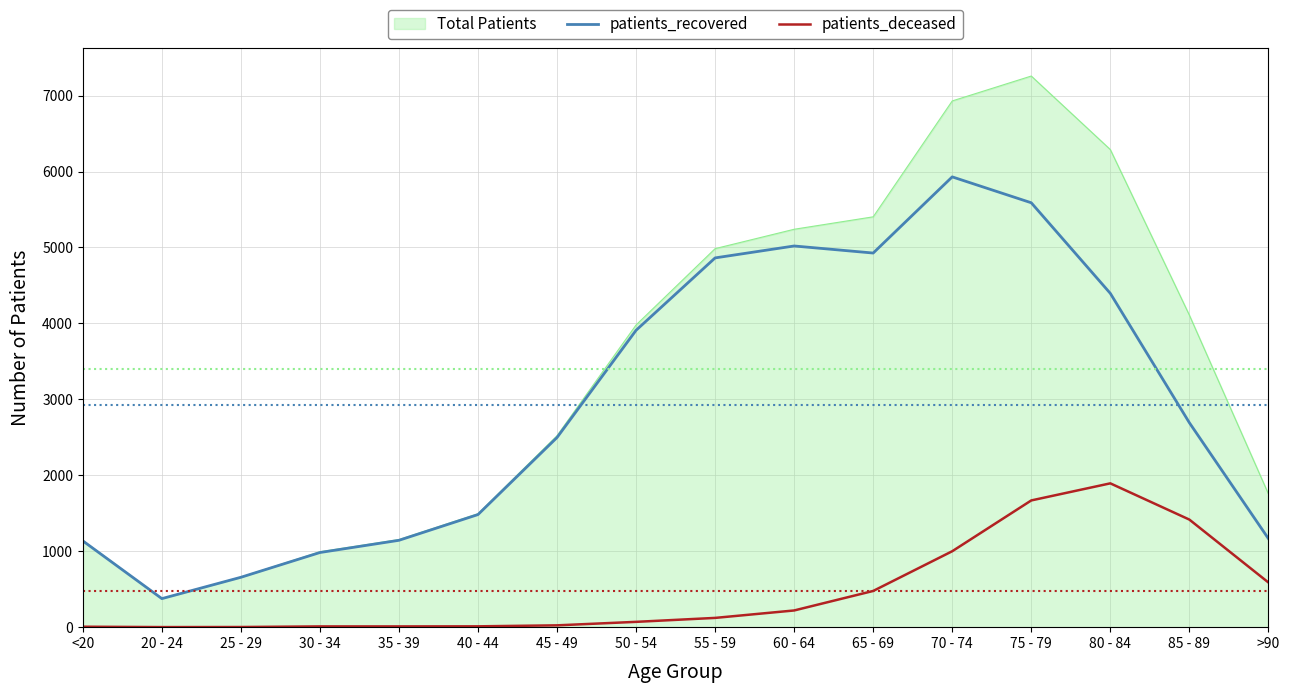

What is the average value of the patients_deceased series?

470